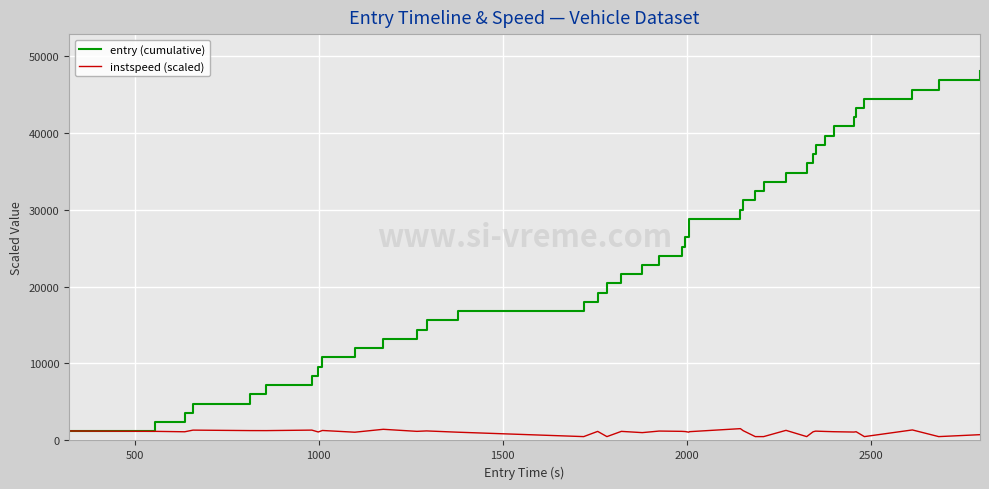

Which series has the largest range (max minus min)?

entry (cumulative)